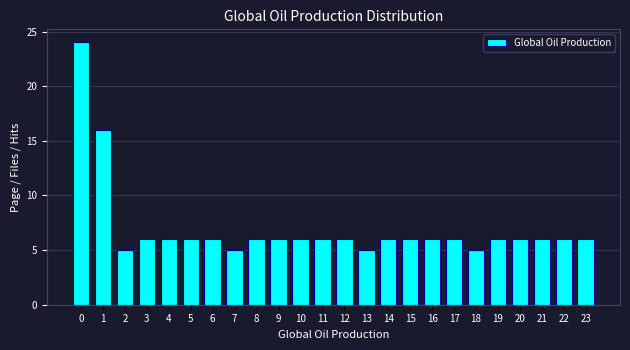

Reading right to left, list all the values displayed in this chart.

23=6	22=6	21=6	20=6	19=6	18=5	17=6	16=6	15=6	14=6	13=5	12=6	11=6	10=6	9=6	8=6	7=5	6=6	5=6	4=6	3=6	2=5	1=16	0=24